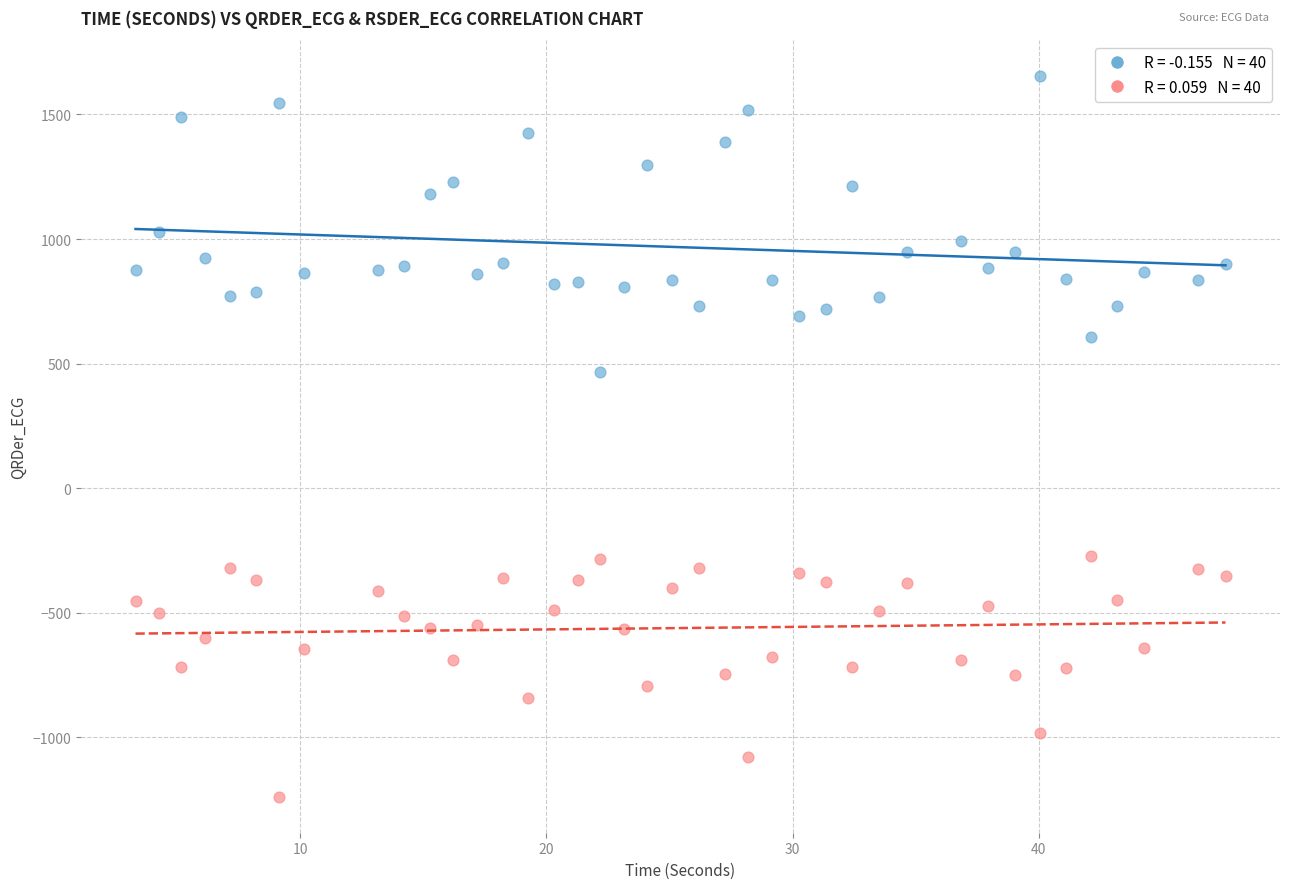

Across all series, what Y value is closest to 207?

466.7